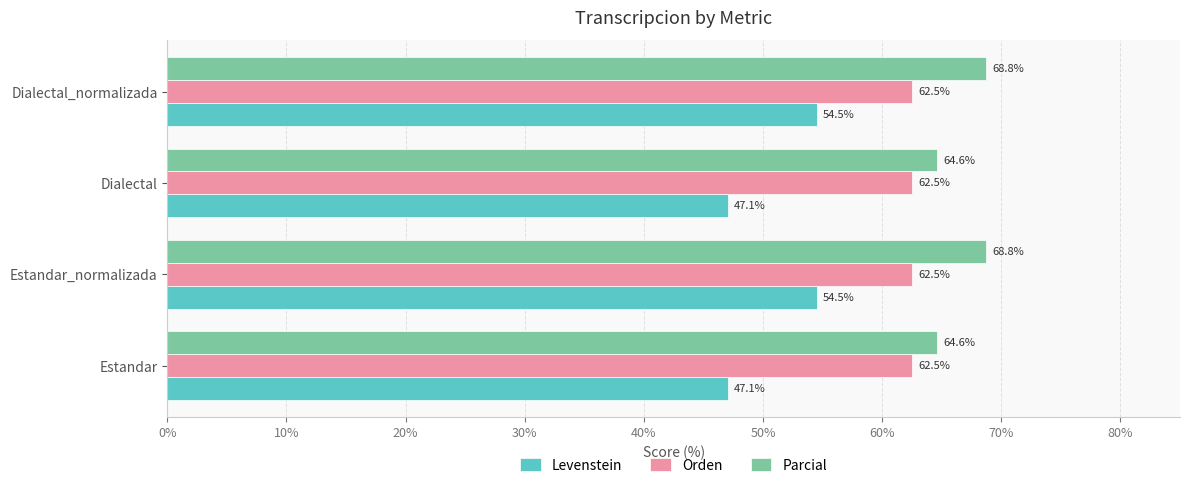

Read the Levenstein value at Dialectal_normalizada.

54.5